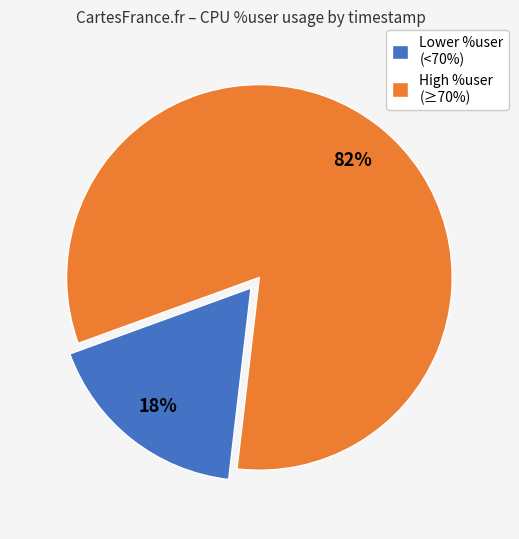

How many slices are in this pie chart?

2